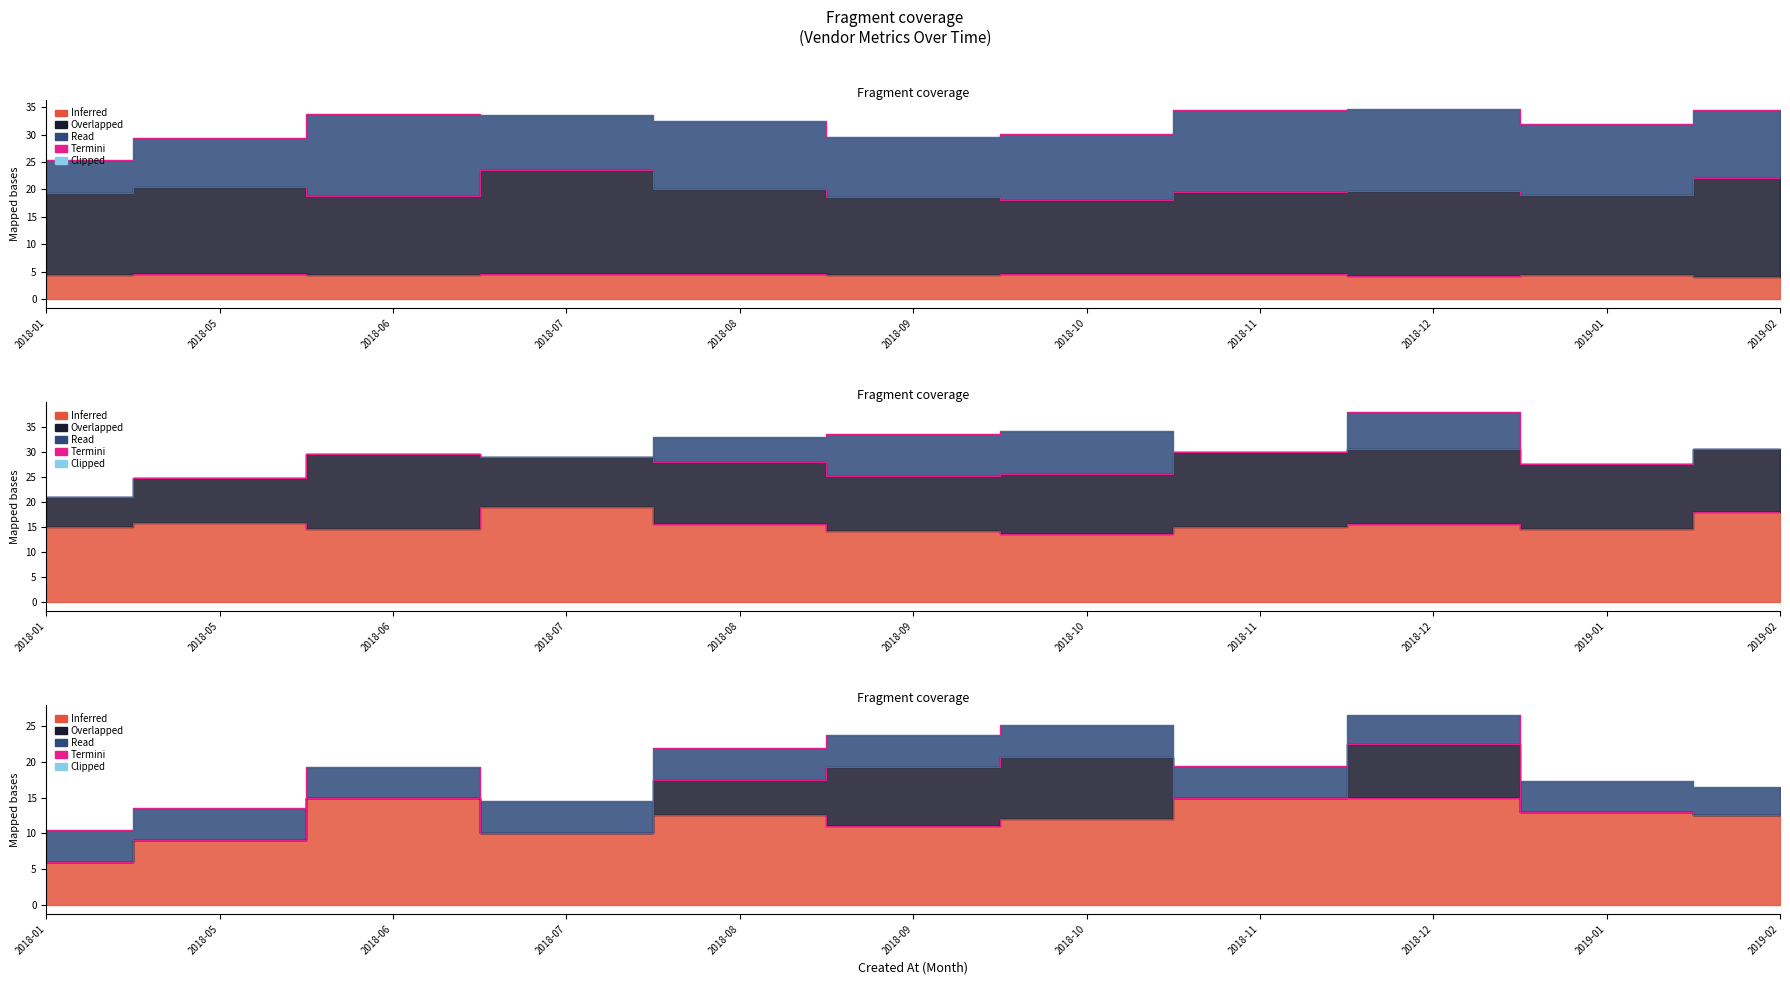

Where is the first local minimum for prepration_time?

2018-06